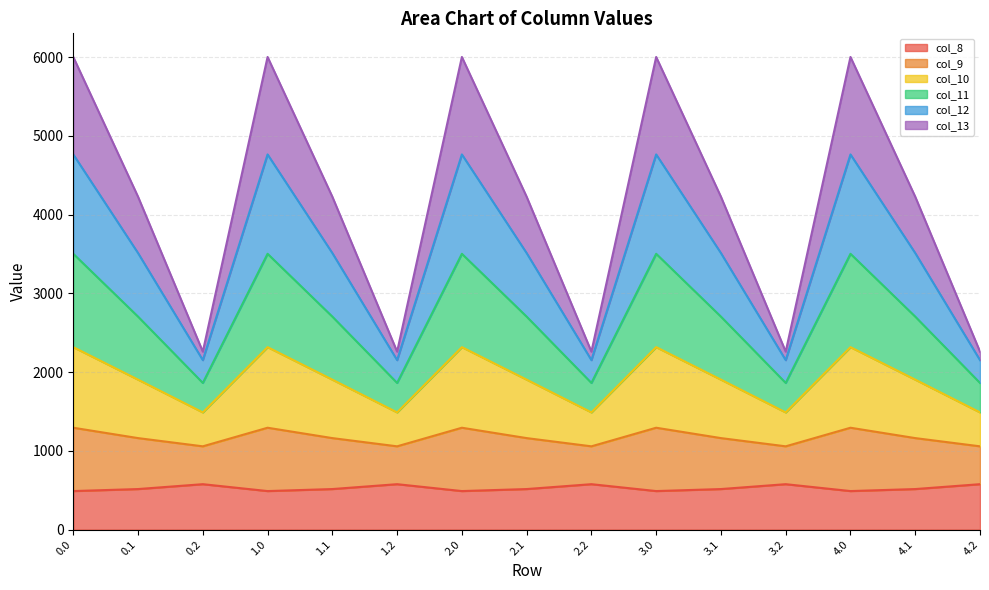

At which category does col_10 reach its first local peak?

1.0